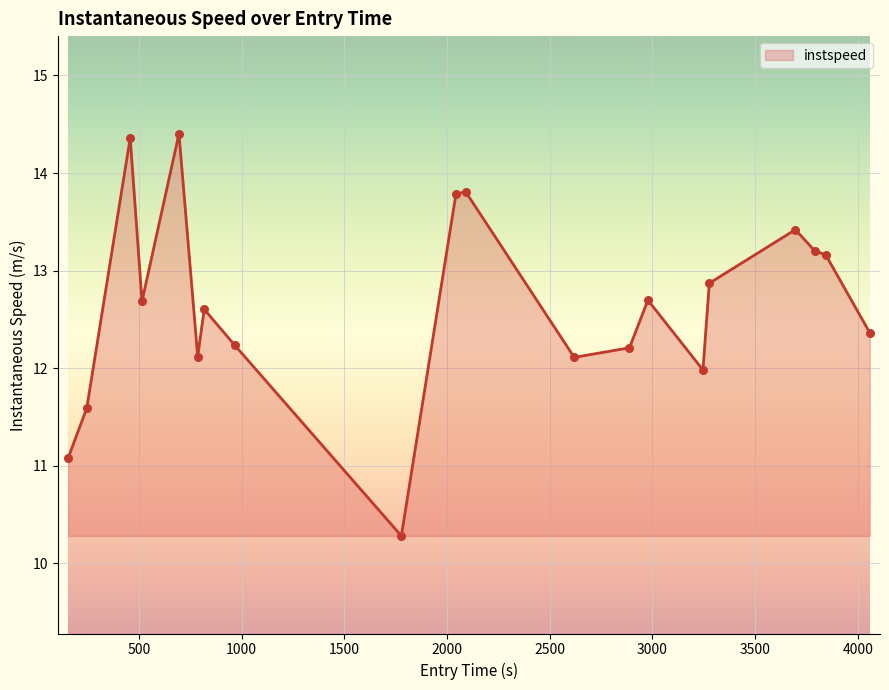

What is the greatest value displayed?

14.4